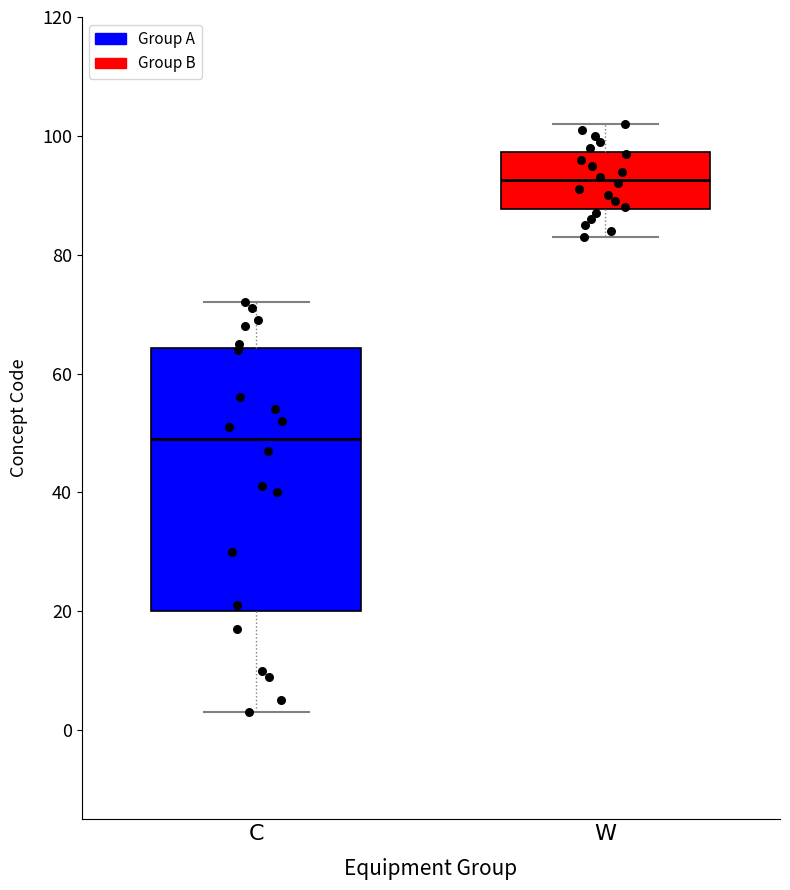

Reading left to right, transcribe this box plot: for each box, give where its median line is, the range the box spans, and where its two whiskers end, as read against the y-axis. The values are not printed on the chart, so give them approximately, as read against the axis.

C: median 50, box 20 to 64, whiskers 4 to 72
W: median 92, box 88 to 98, whiskers 84 to 102